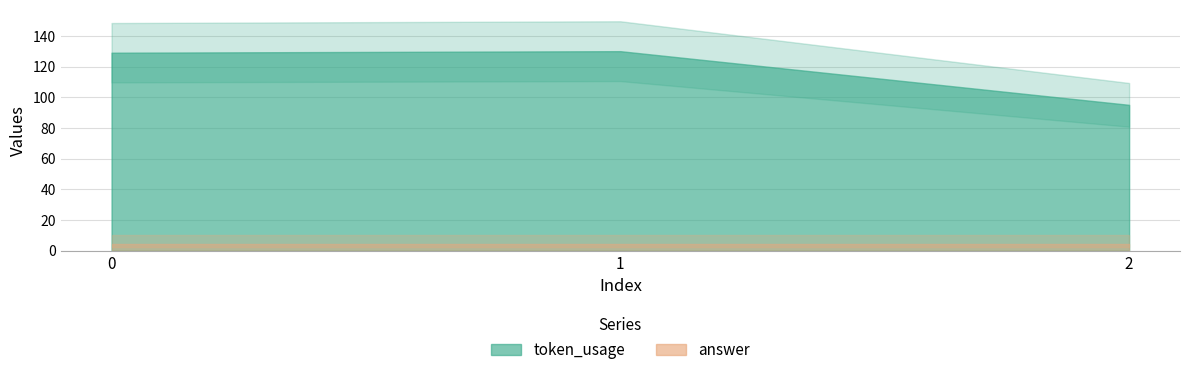

Reading left to right, list all the values displayed in this chart.

token_usage: 0=129	1=130	2=95
answer: 0=4	1=4	2=4